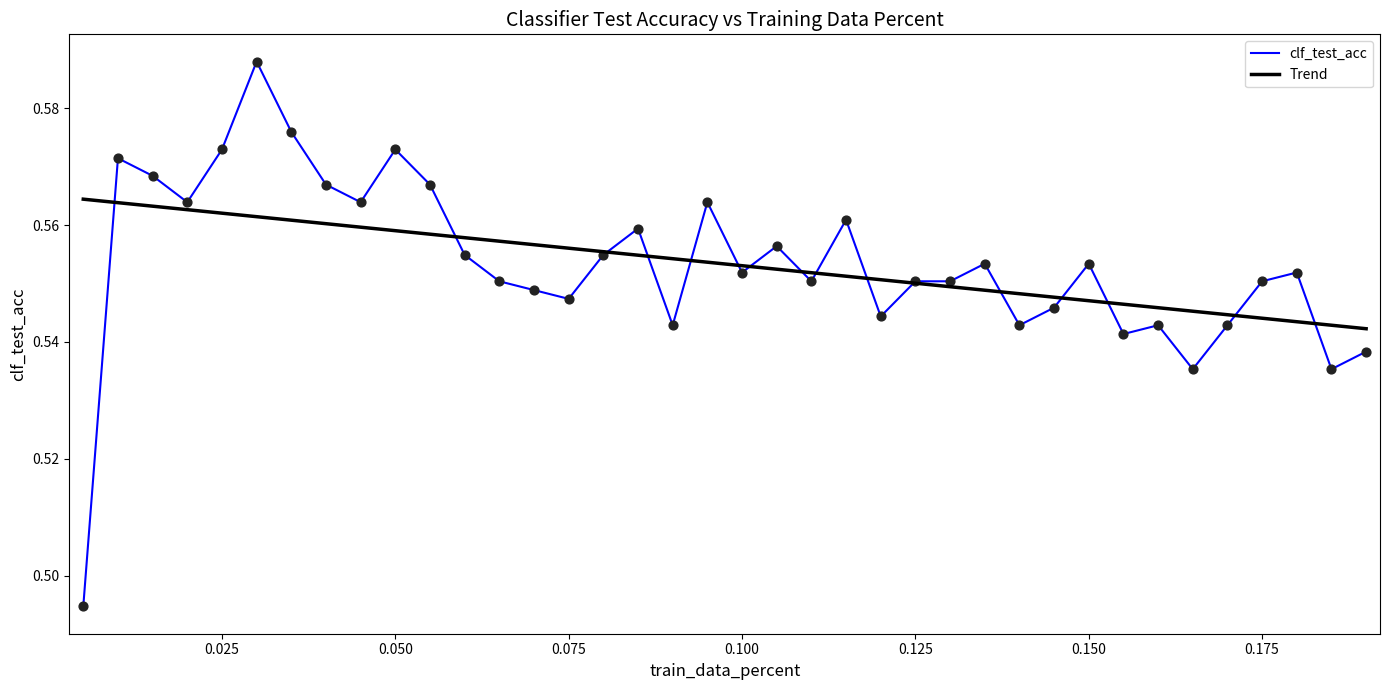

What are all the series names shown in the legend?

clf_test_acc, Trend